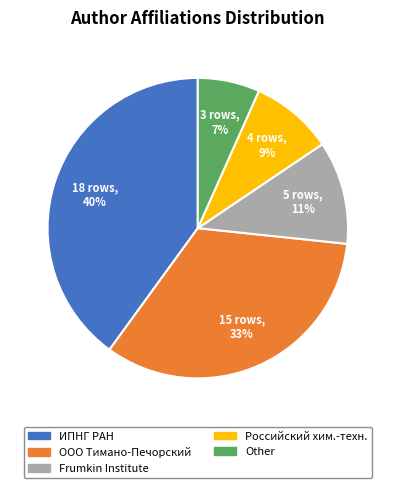

To the nearest percent, what is the average slice percentage?

20%